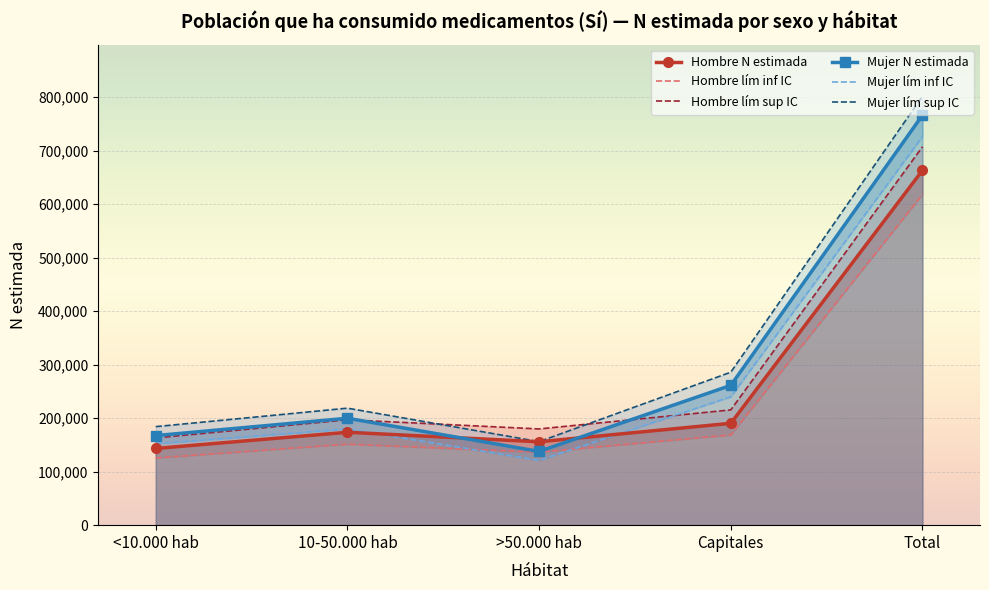

What is the spread (max minus min) of values at <10.000 hab?

58578